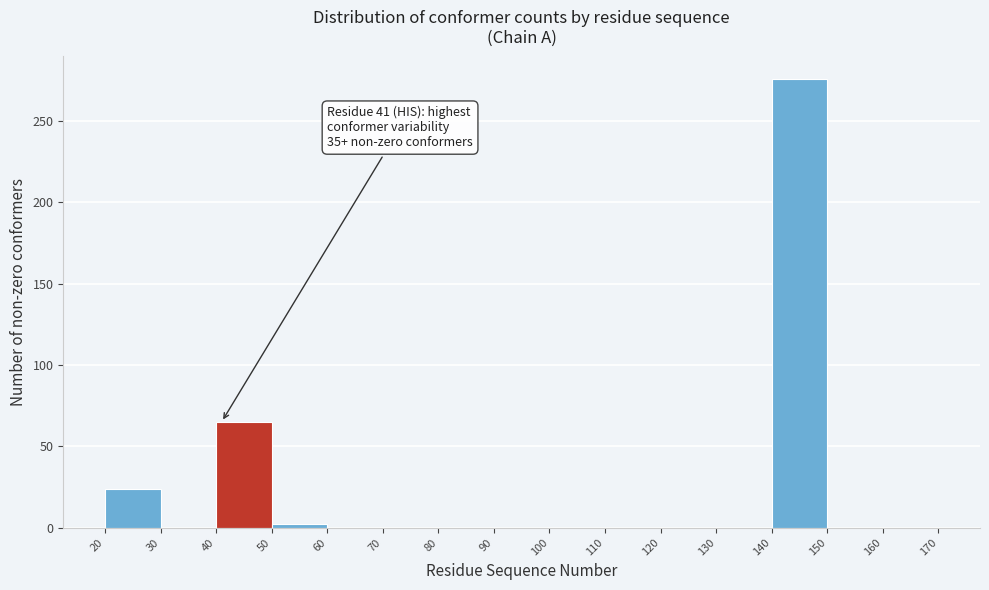

Which range on the x-axis has the tallest bar?

140 to 150